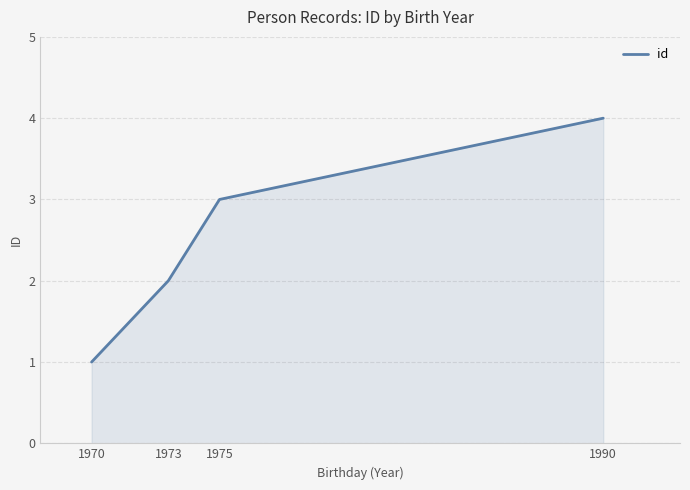

What is the sum of the values at 1973 and 1990?

6